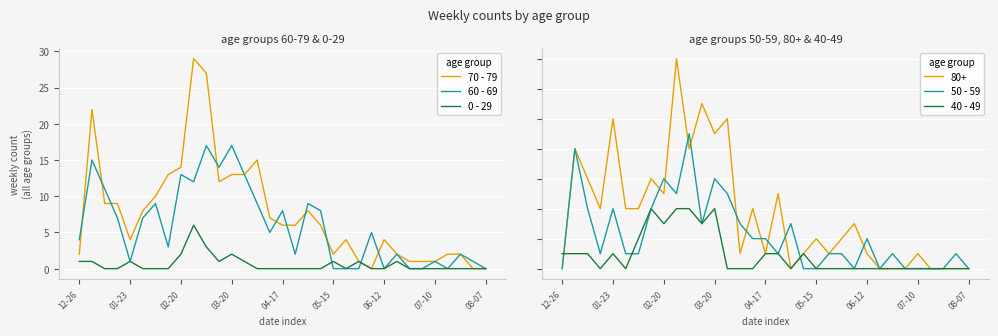

Is the value of 70 - 79 at 03-20 greater than the value of 60 - 69 at 12-26?

Yes